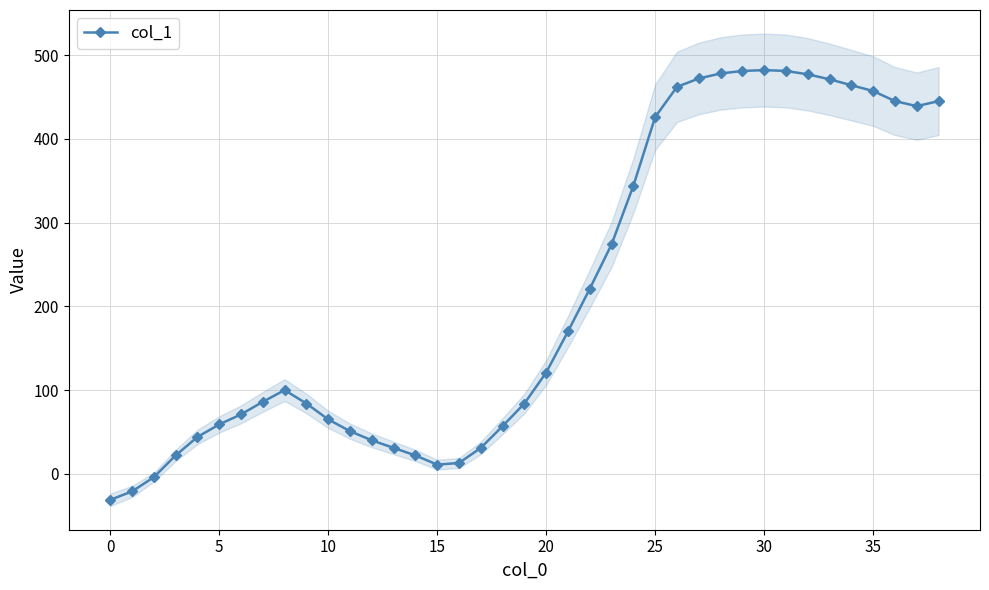

True or false: col_1 has more than 1 interior local peaks.

True